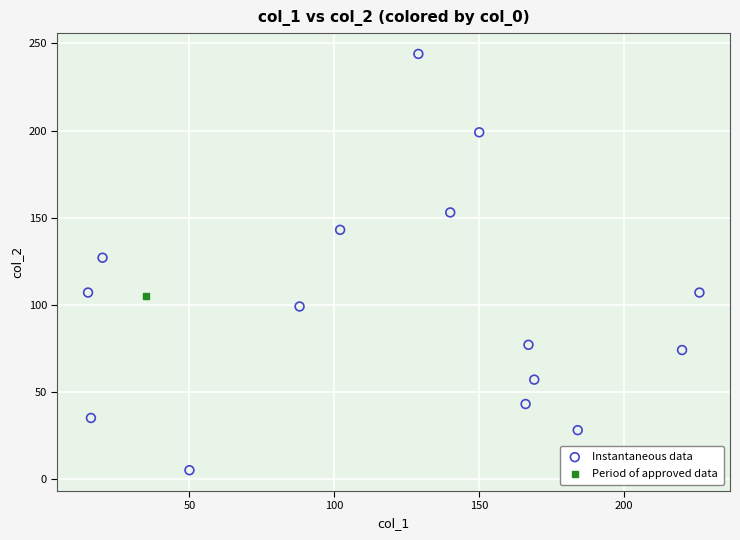

What are all the series names shown in the legend?

Instantaneous data, Period of approved data